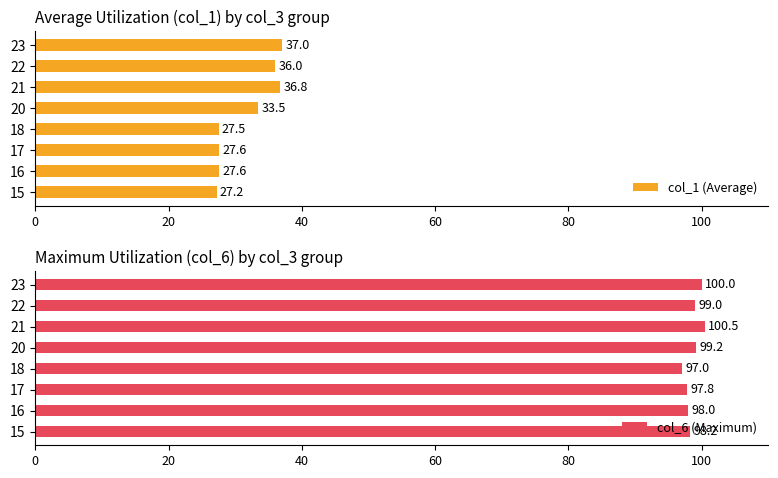

The value of col_1 (Average) at 18 is 27.5. True or false?

True